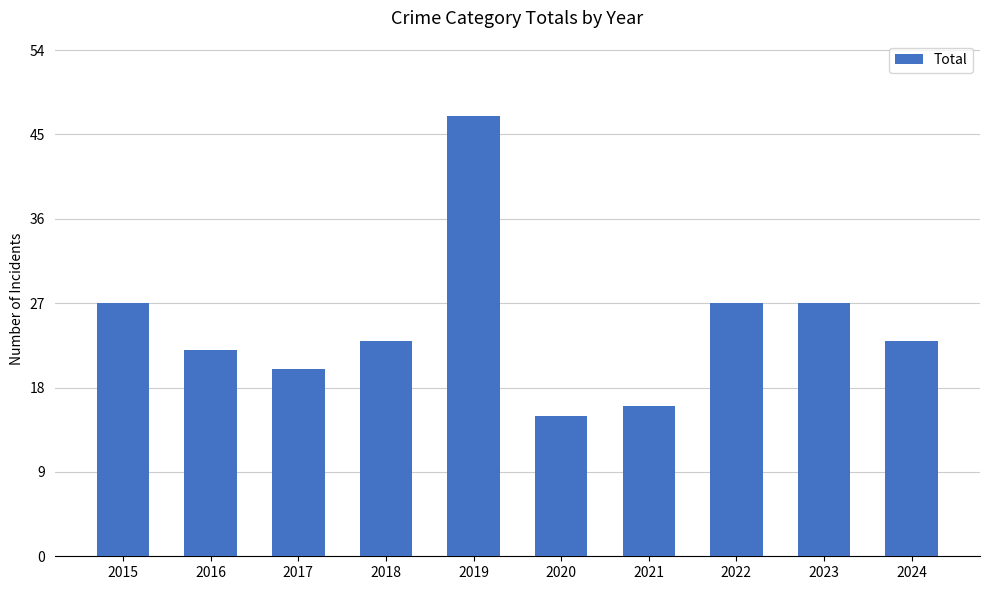

What is the maximum value shown in the chart?

47